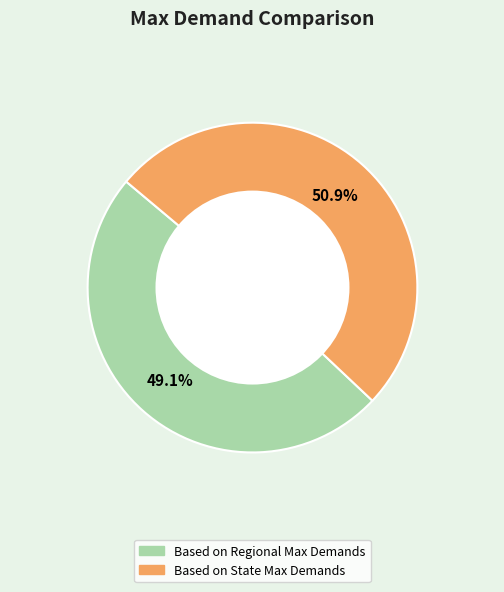

How many slices are in this pie chart?

2